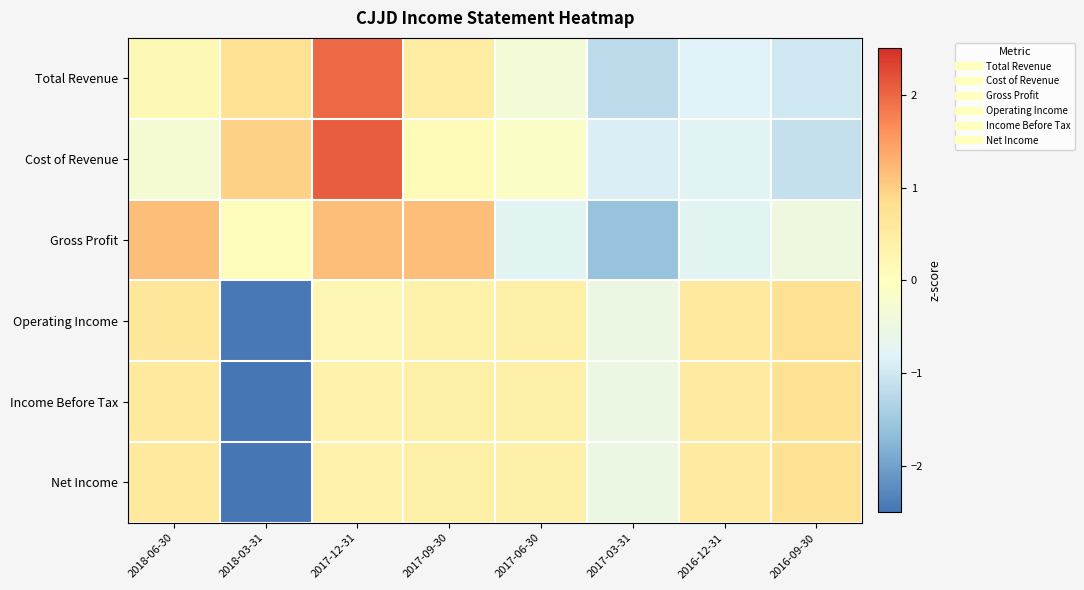

Which series changed the most between 2017-09-30 and 2016-09-30?

Gross Profit